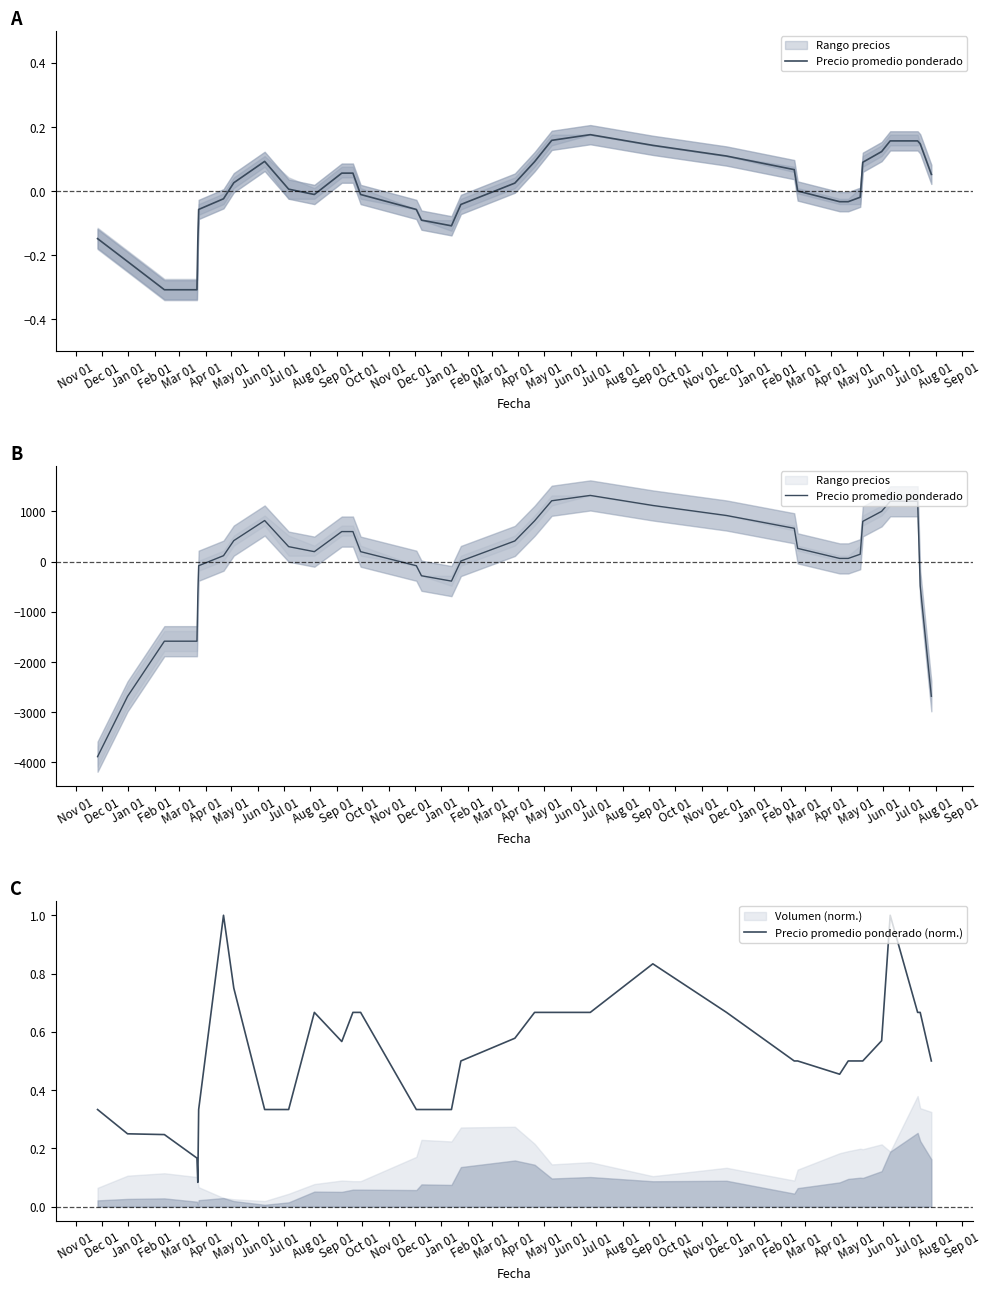

Between which two adjacent categories do Precio promedio ponderado (norm.) and Precio promedio ponderado first intersect?

Apr 01 and May 01